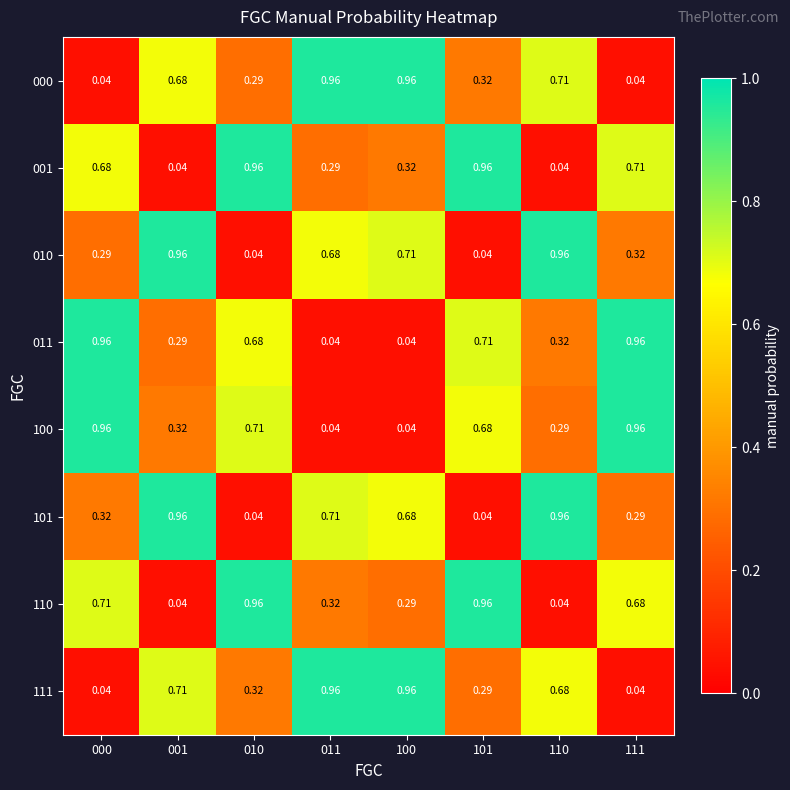

Is the value of 101 at 001 greater than the value of 011 at 001?

Yes